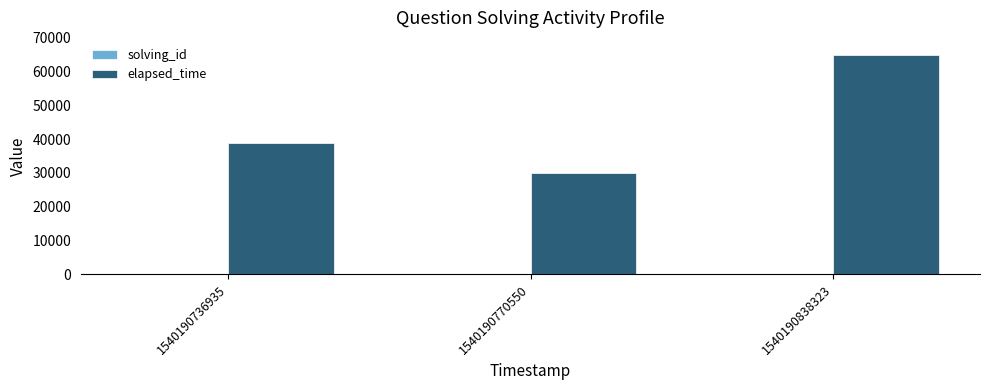

Which series has the largest total across all categories?

elapsed_time